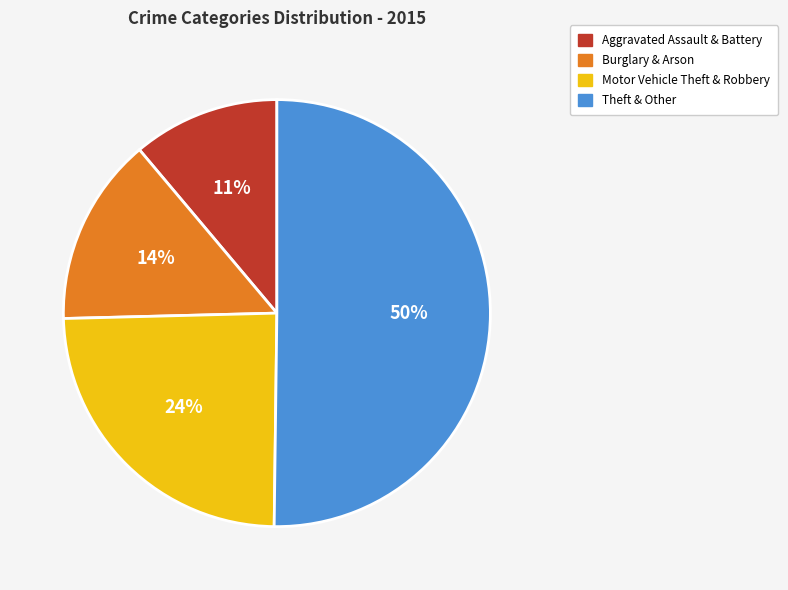

To the nearest percent, what is the difference between the largest and smallest slice percentages?

39%